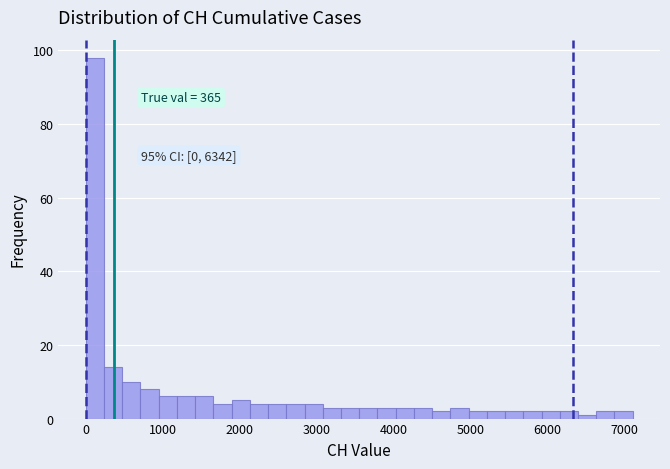

Around what value on the x-axis is the tallest bar? Give the approximate position of its centre, as read against the axis.

100